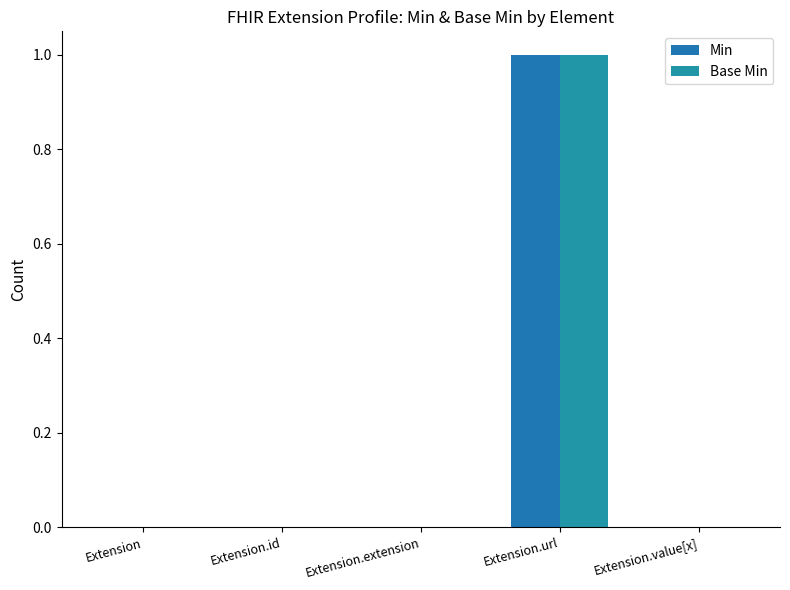

What is the sum of the Base Min values at Extension.url and Extension.id?

1